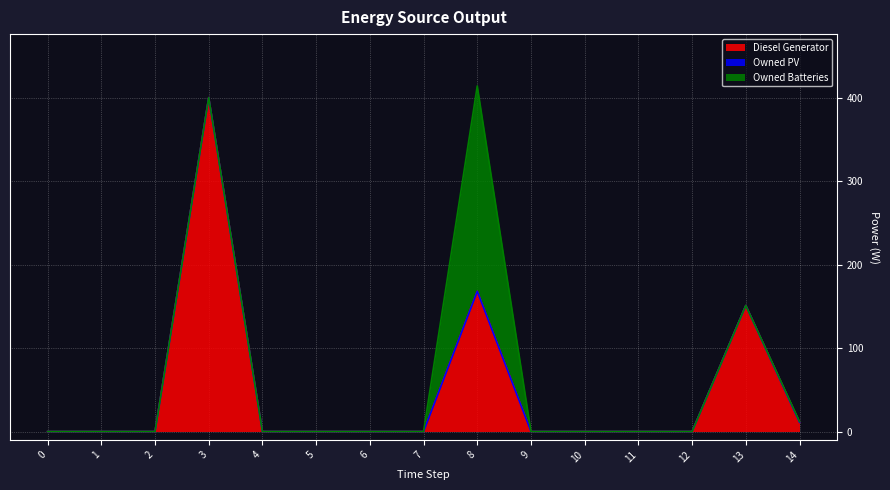

How many lines are shown in the chart?

3